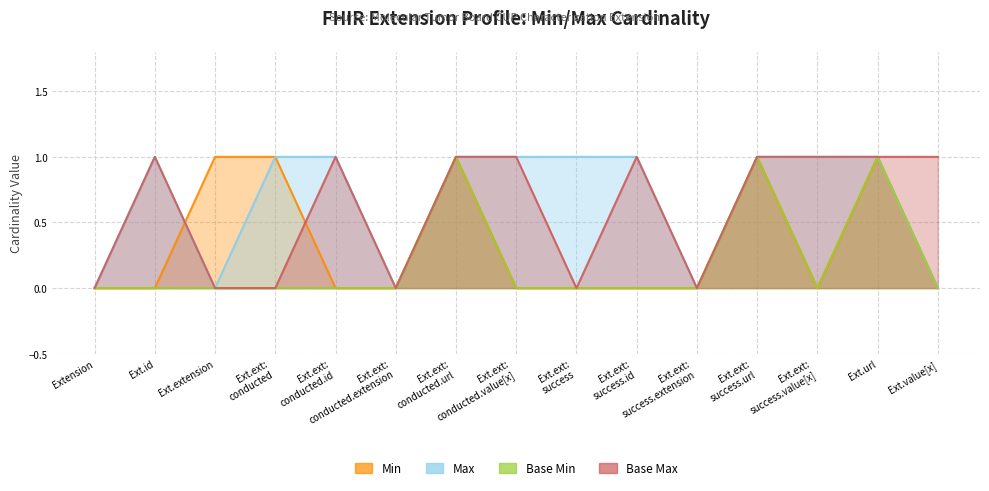

Count the Base Max values in the range 0 to 1.

15